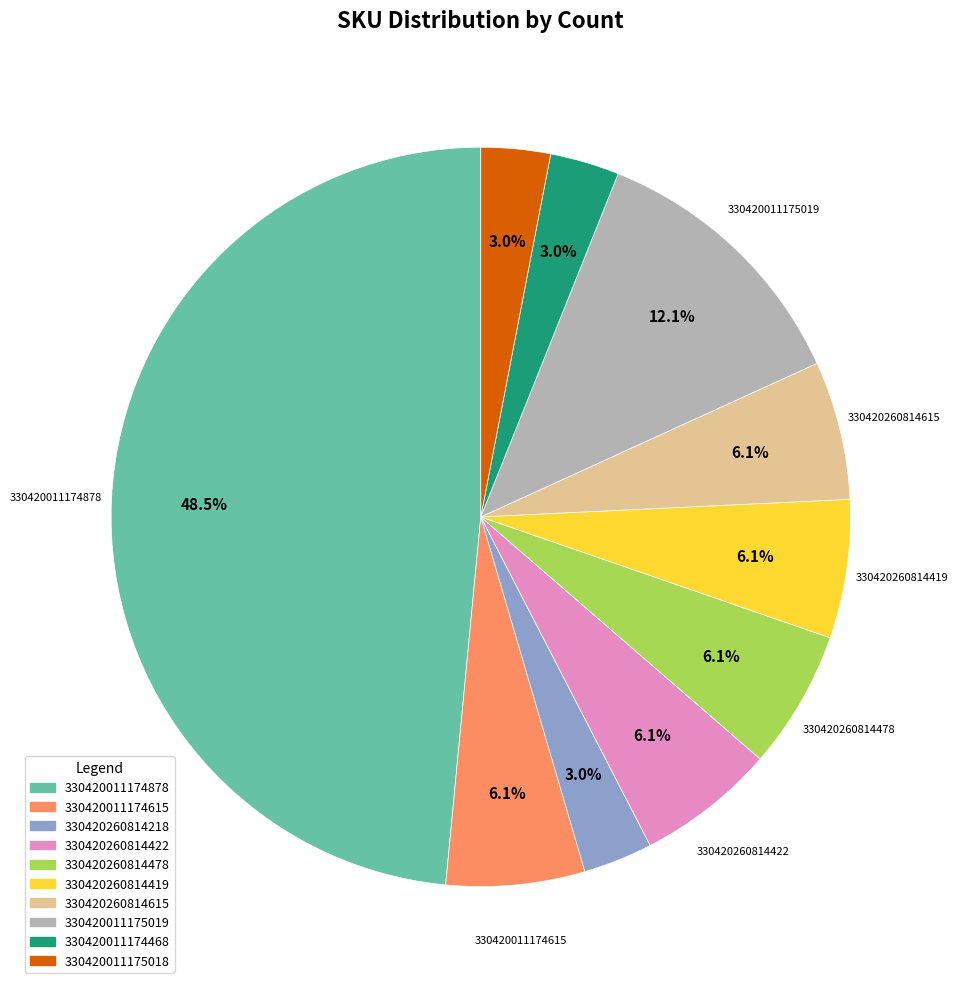

How many slices are in this pie chart?

10